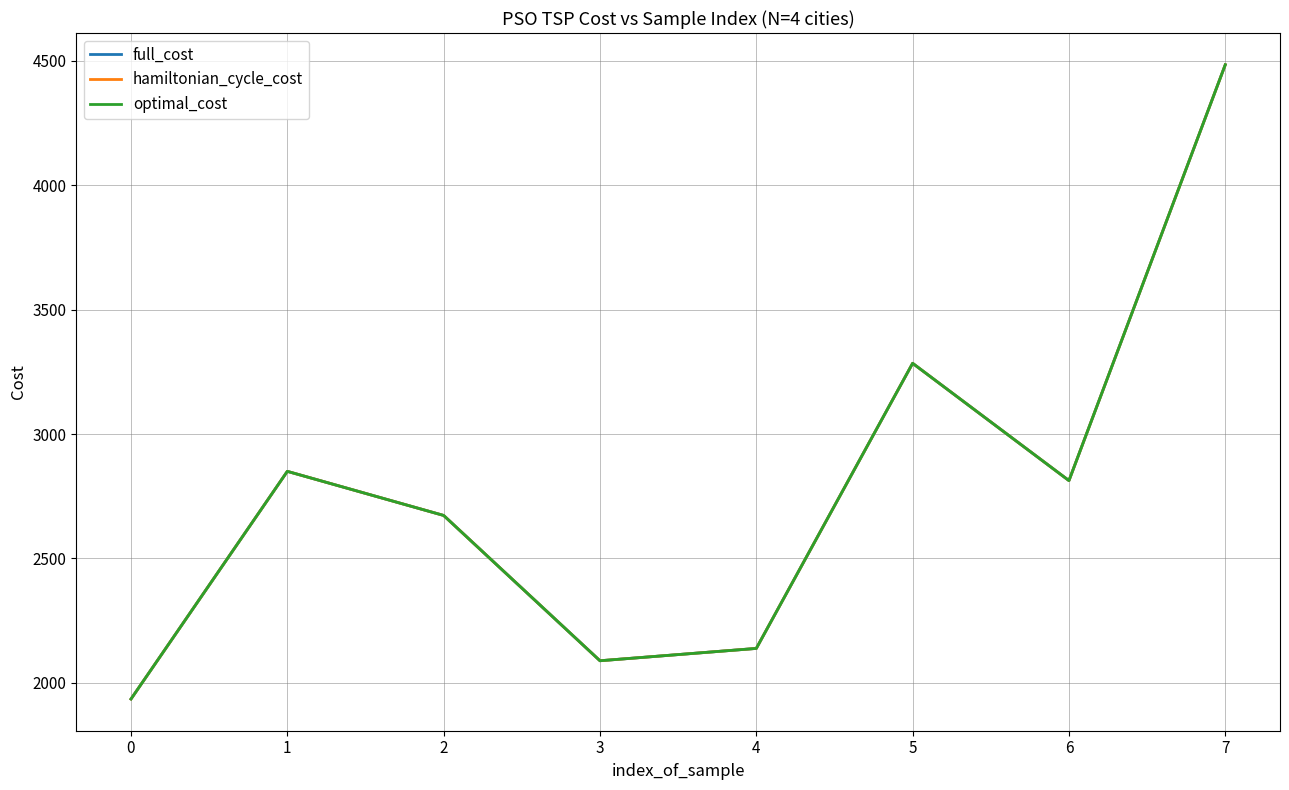

How many lines are shown in the chart?

3